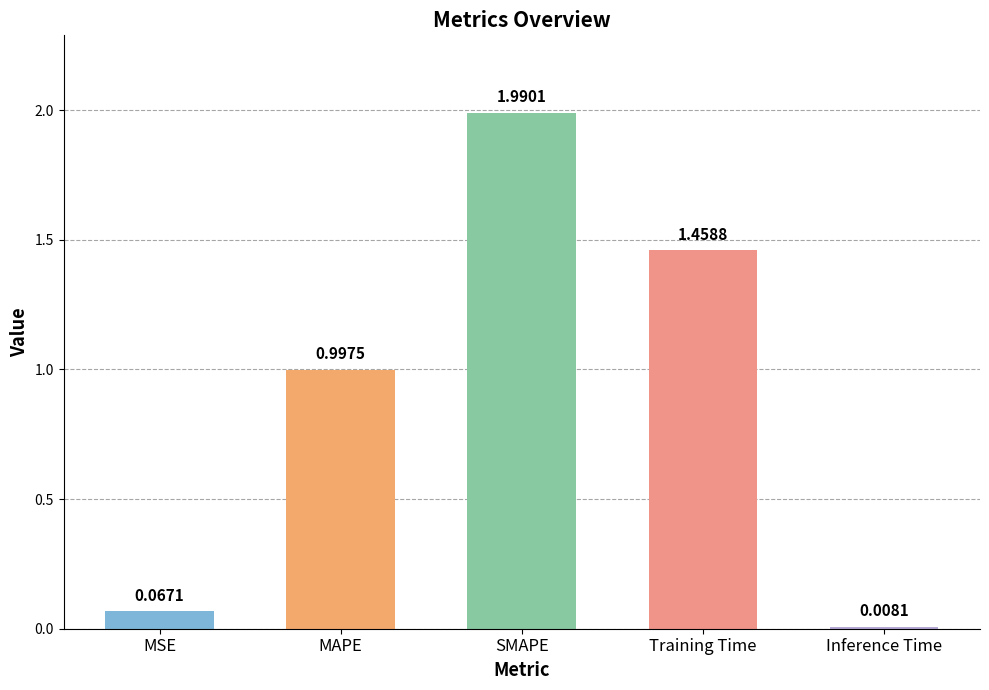

What position from the right is Inference Time?

1